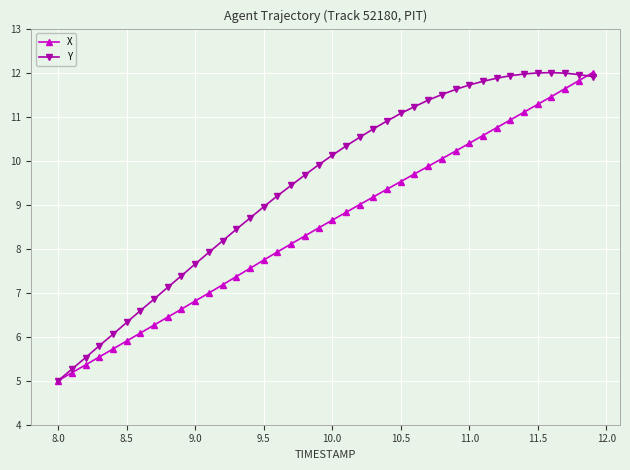

What is the value of the X point at the 25th from the left?

9.4